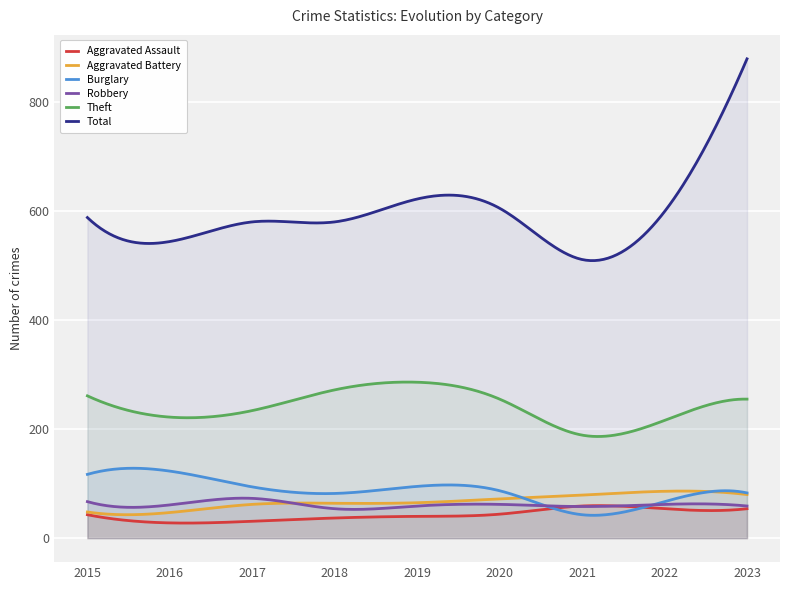

What is the highest value of the Aggravated Assault series?

59.7